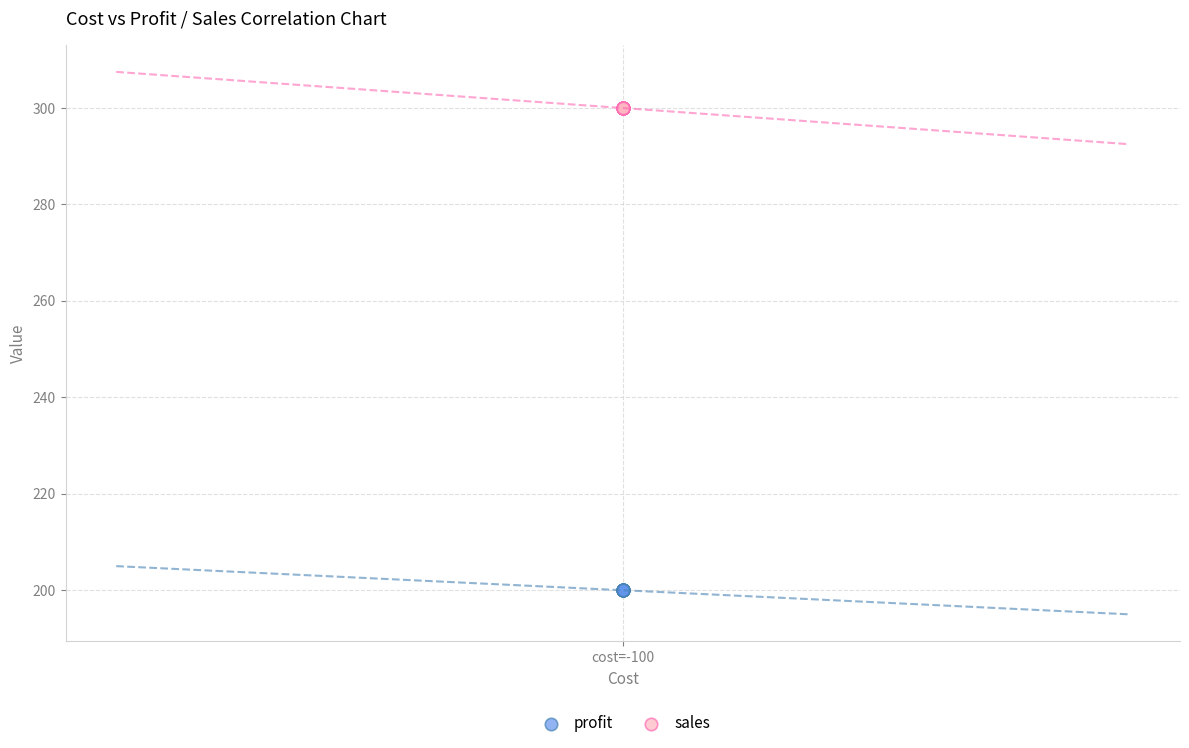

Which series reaches the minimum Y coordinate?

profit